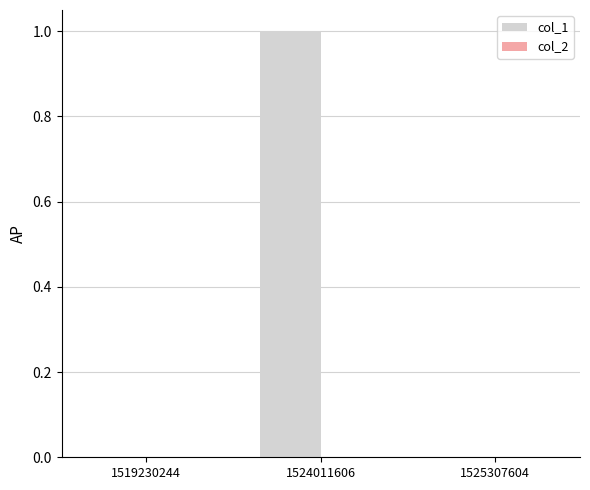

Which label corresponds to the largest value in the chart?

1524011606